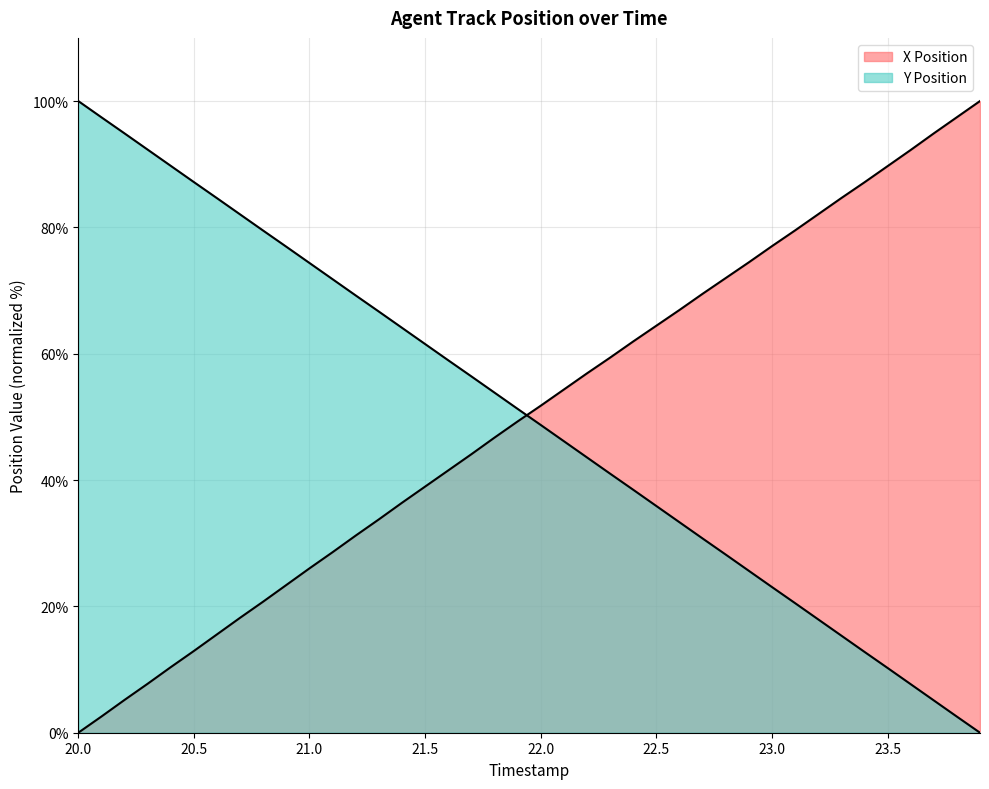

What is the value of the Y Position point at the 16th from the left?

61.5